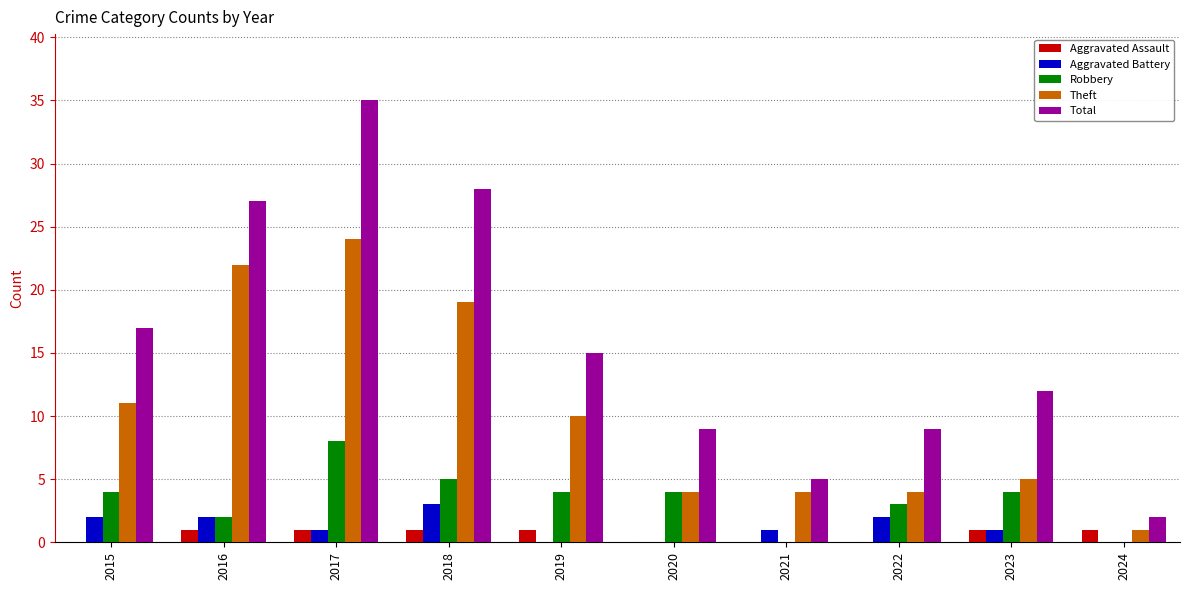

Reading left to right, extract all data points from this chart.

Aggravated Assault: 0	1	1	1	1	0	0	0	1	1
Aggravated Battery: 2	2	1	3	0	0	1	2	1	0
Robbery: 4	2	8	5	4	4	0	3	4	0
Theft: 11	22	24	19	10	4	4	4	5	1
Total: 17	27	35	28	15	9	5	9	12	2